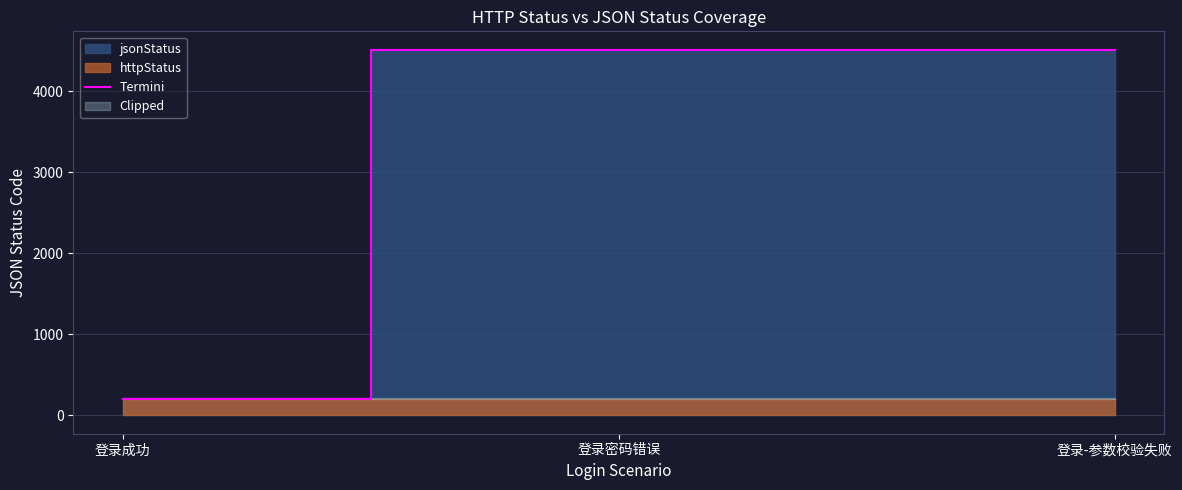

What is the label of the 3rd point from the right?

登录成功